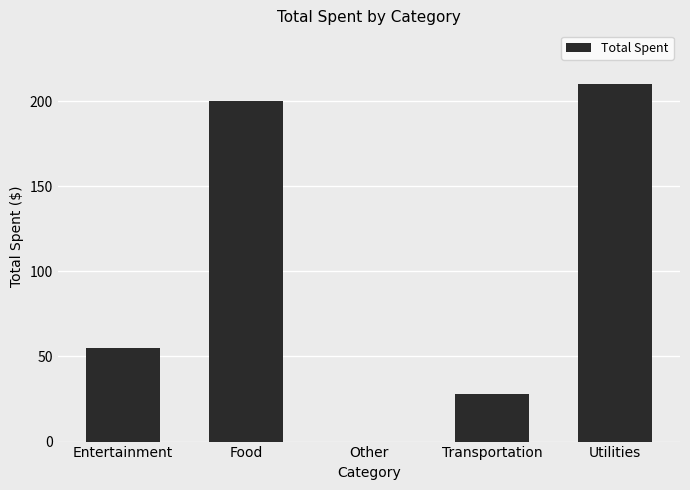

At which label is the value closest to 105?

Entertainment